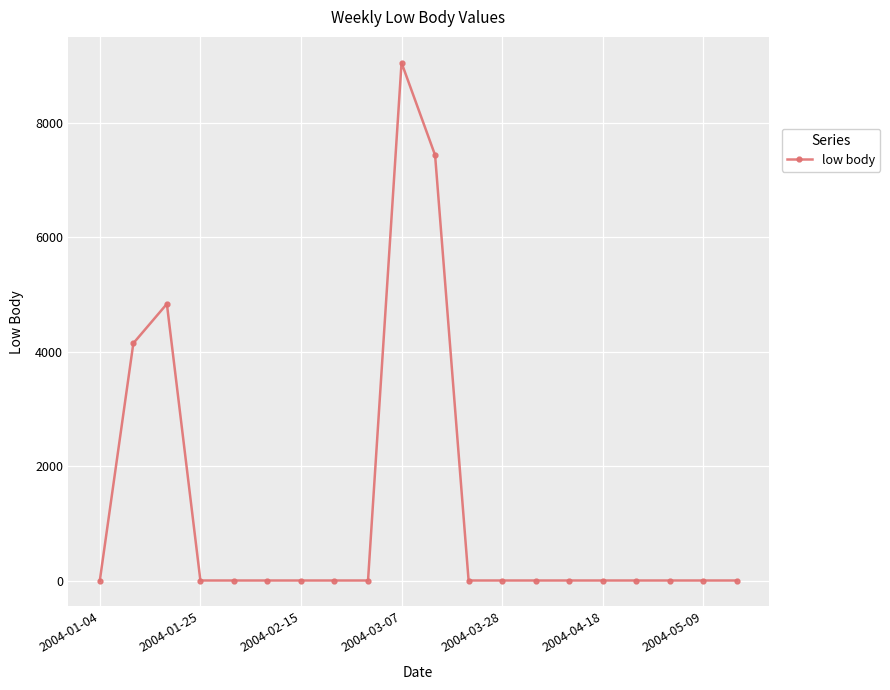

True or false: there are more than 1 points higher than both neighbors.

True